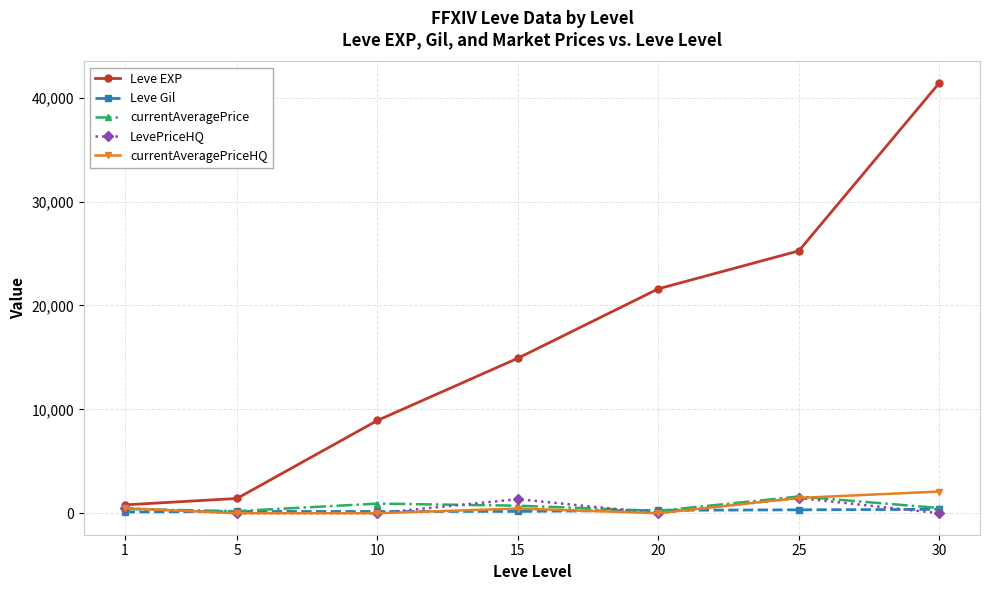

Between 1 and 25, which series saw the biggest shift?

Leve EXP